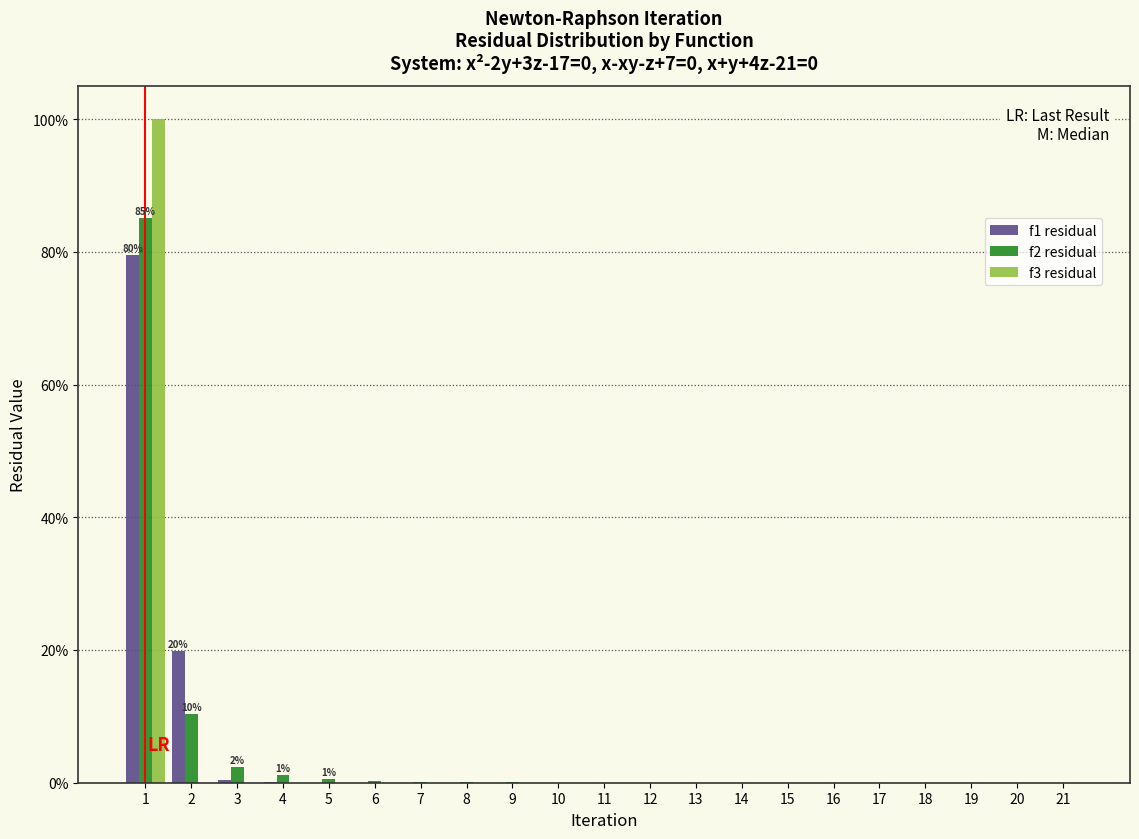

What is the sum of all f1 residual values?

100.0